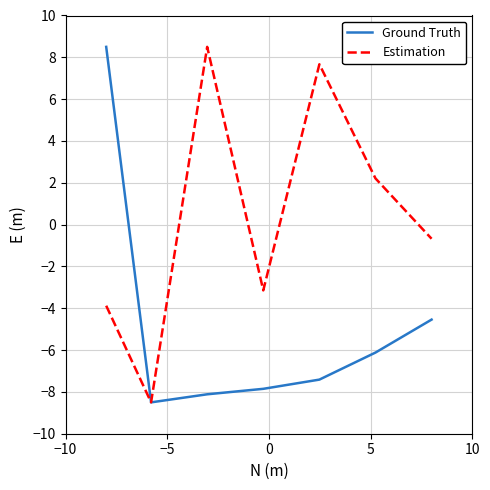

List the series in order of their overall mean, highest first.

Estimation, Ground Truth